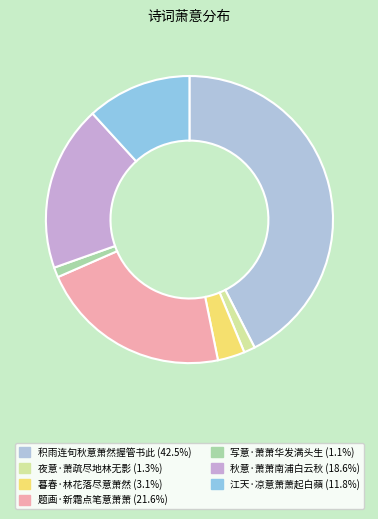

Is there a majority slice in this chart?

No